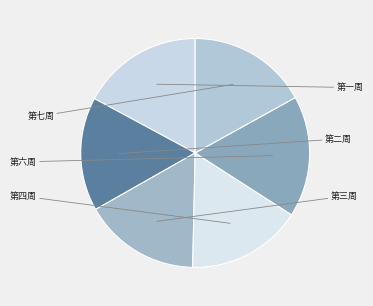

Is there any slice that represents more than half of the pie?

No